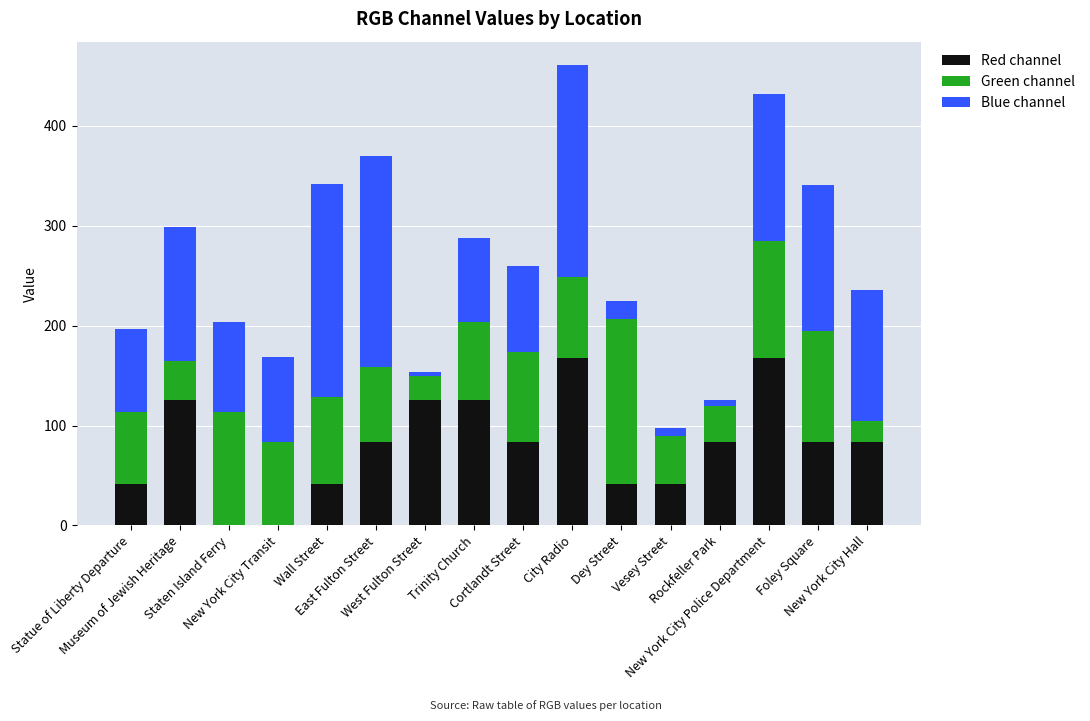

Are the bars grouped side by side (vs. stacked)?

No